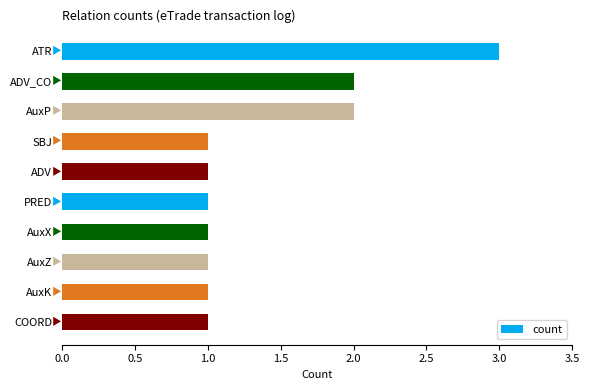

What is the sum of all values?

14